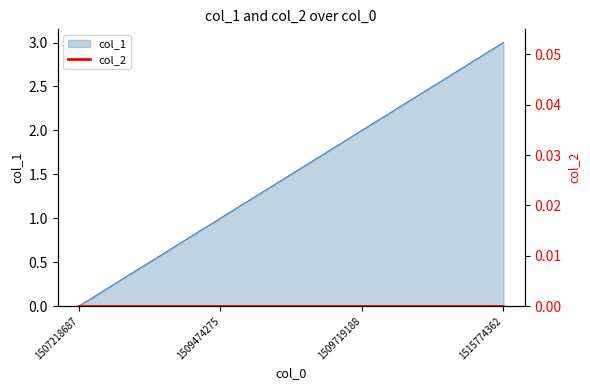

Reading left to right, extract all data points from this chart.

0	1	2	3